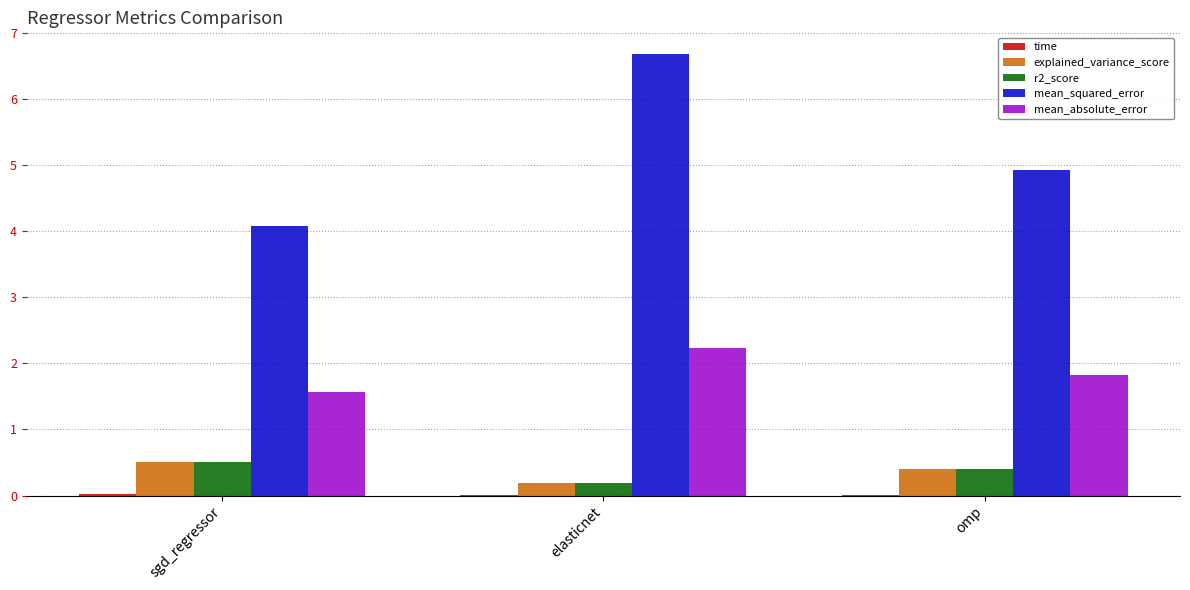

At which category is the sum across all series the highest?

elasticnet